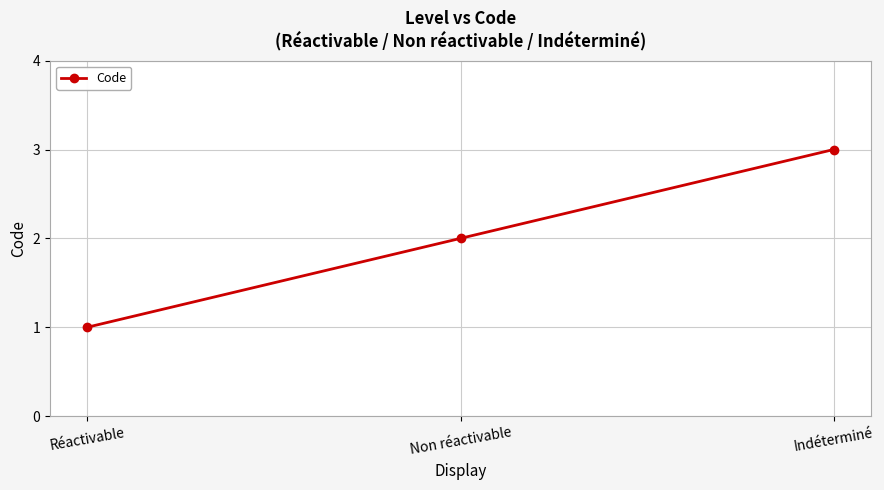

Reading left to right, list all the values displayed in this chart.

1	2	3